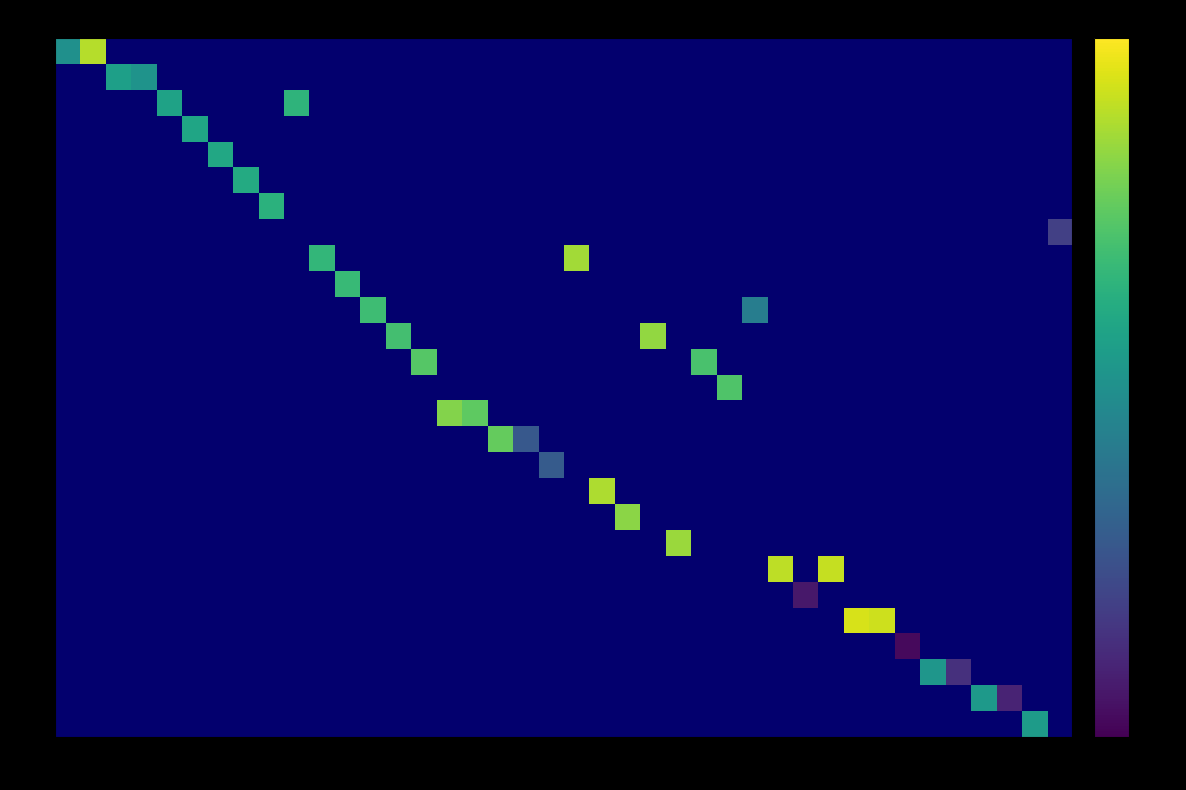

Which category has the lowest value in the 65 series?

40